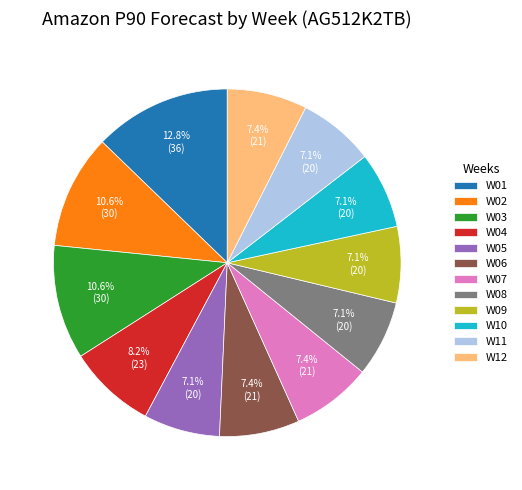

Count the number of slices in the pie.

12